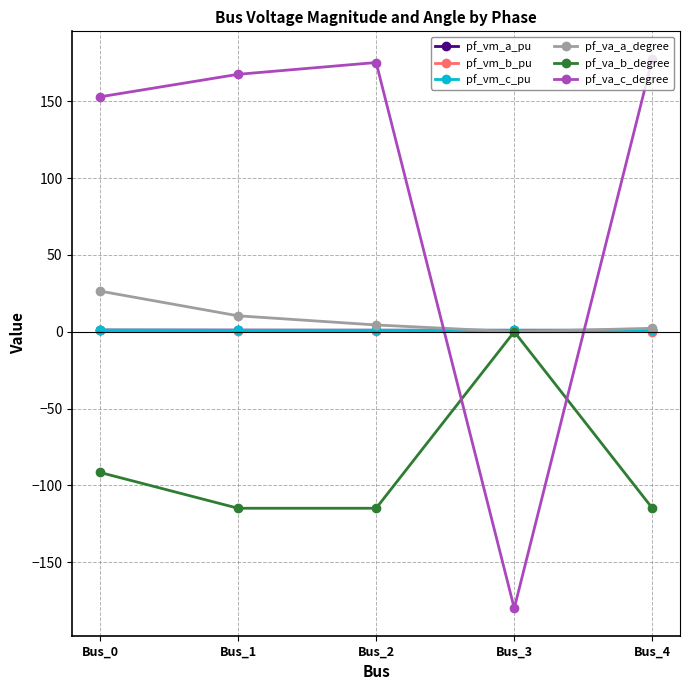

What is the smallest value displayed?

-180.0